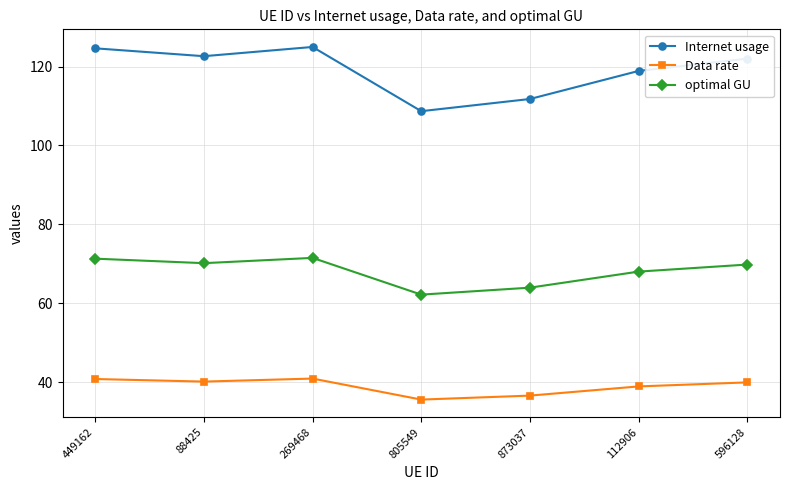

What is the highest value of the Internet usage series?

125.0